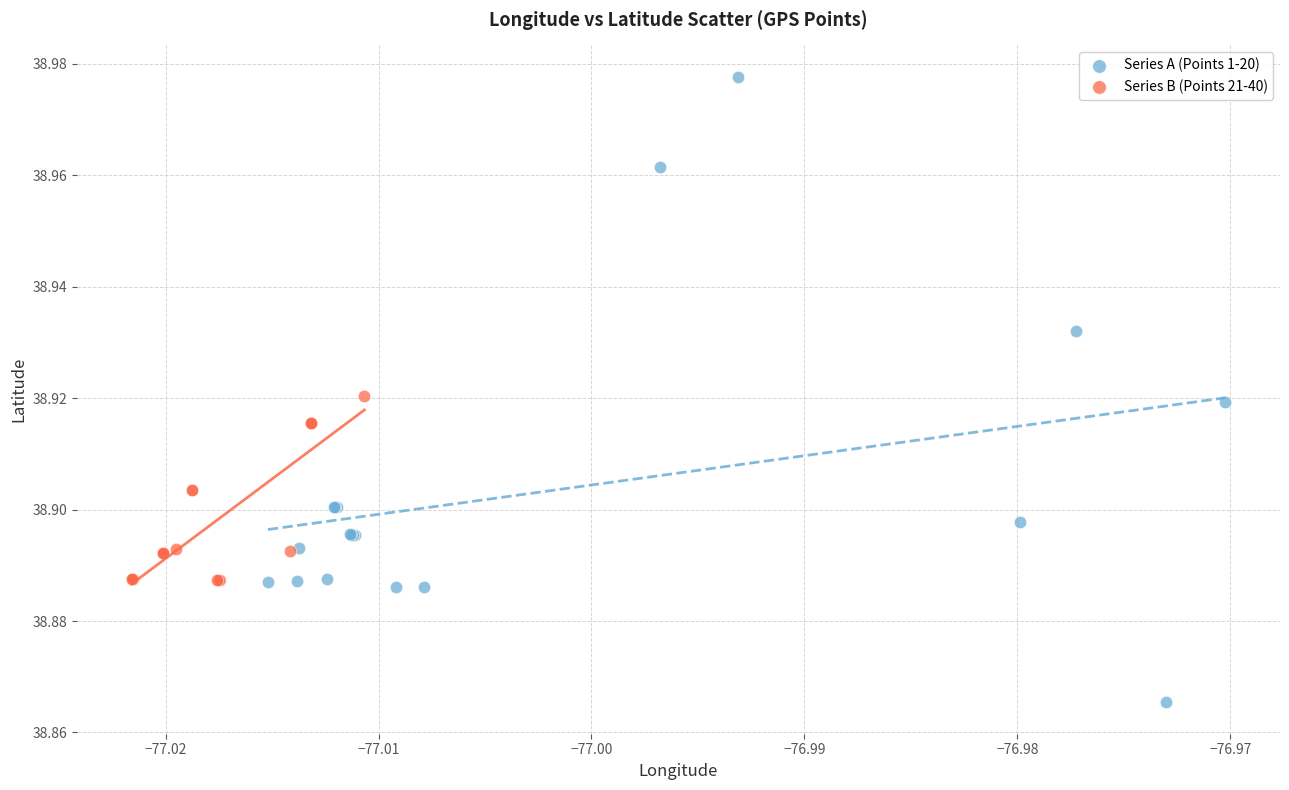

Which series contains the highest Y value?

Series A (Points 1-20)